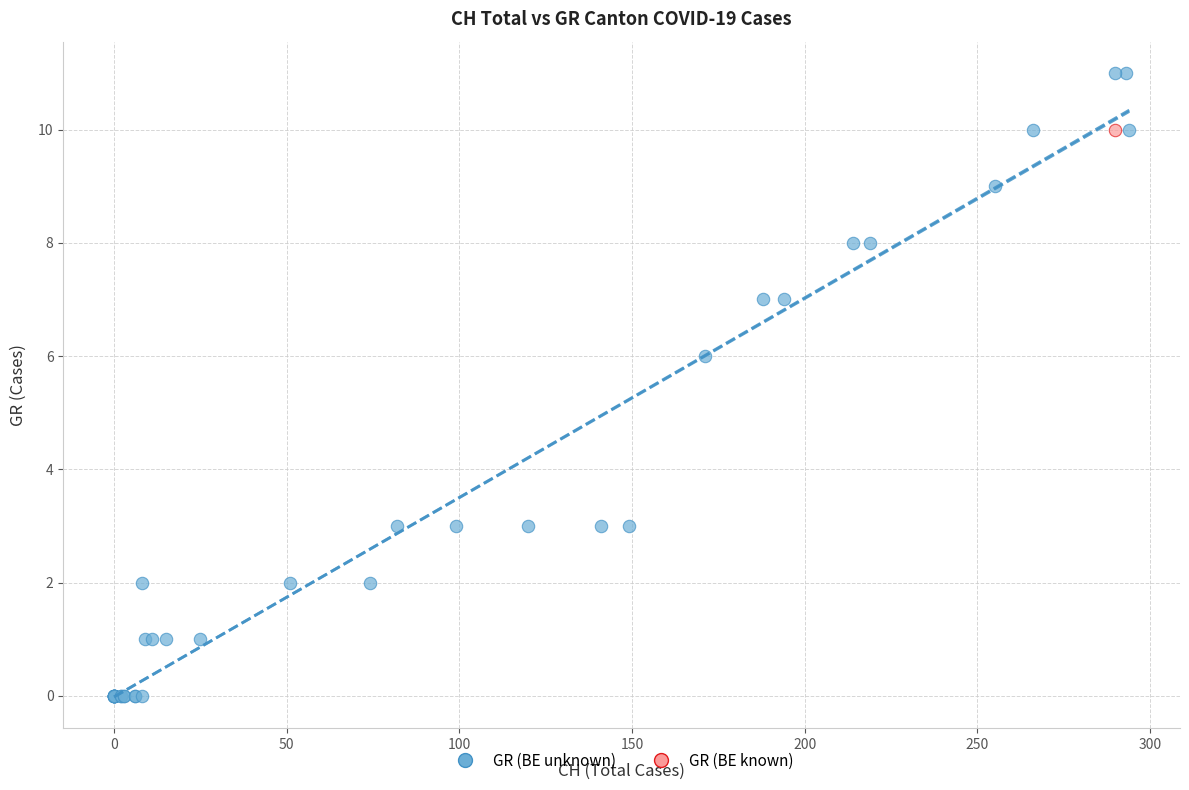

What are all the series names shown in the legend?

GR (BE unknown), GR (BE known)